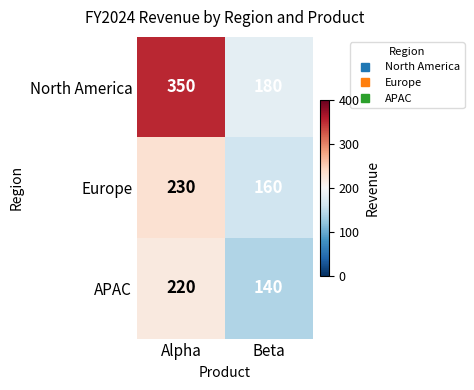

What is the difference between the highest and lowest values at Beta?

40